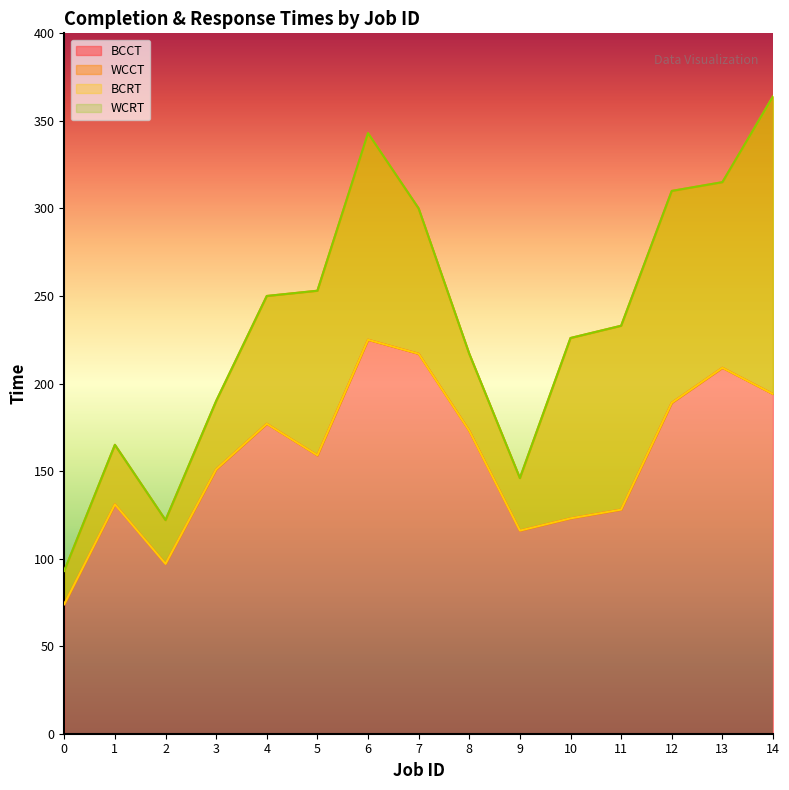

Reading left to right, transcribe all the data shown in this chart.

BCCT: 0=74	1=131	2=97	3=151	4=177	5=159	6=225	7=217	8=173	9=116	10=123	11=128	12=189	13=209	14=194
WCCT: 0=93	1=165	2=122	3=190	4=250	5=253	6=343	7=300	8=217	9=146	10=226	11=233	12=310	13=315	14=364
BCRT: 0=74	1=131	2=97	3=151	4=177	5=159	6=225	7=217	8=173	9=116	10=123	11=128	12=189	13=209	14=194
WCRT: 0=93	1=165	2=122	3=190	4=250	5=253	6=343	7=300	8=217	9=146	10=226	11=233	12=310	13=315	14=364